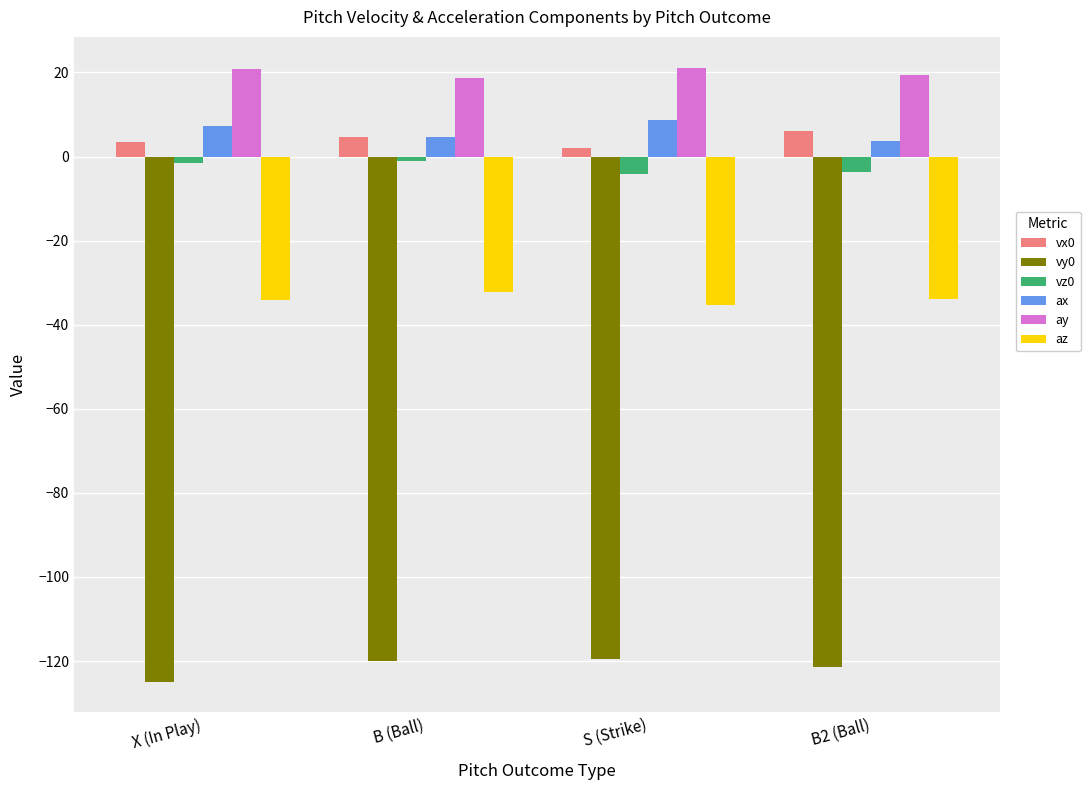

Count the vz0 values in the range -3 to 0.

2